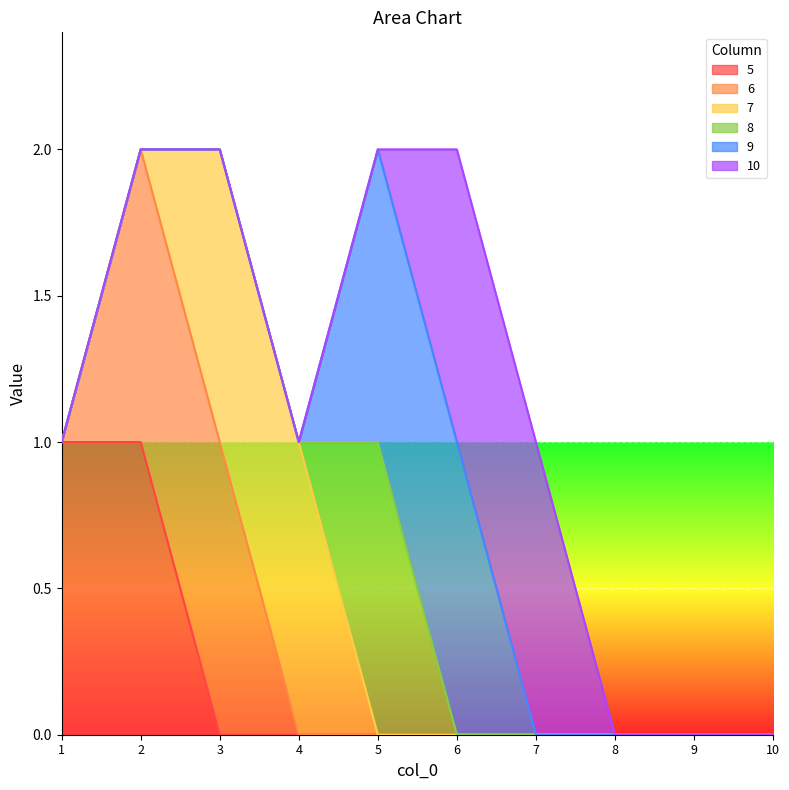

Count the number of categories in the chart.

10